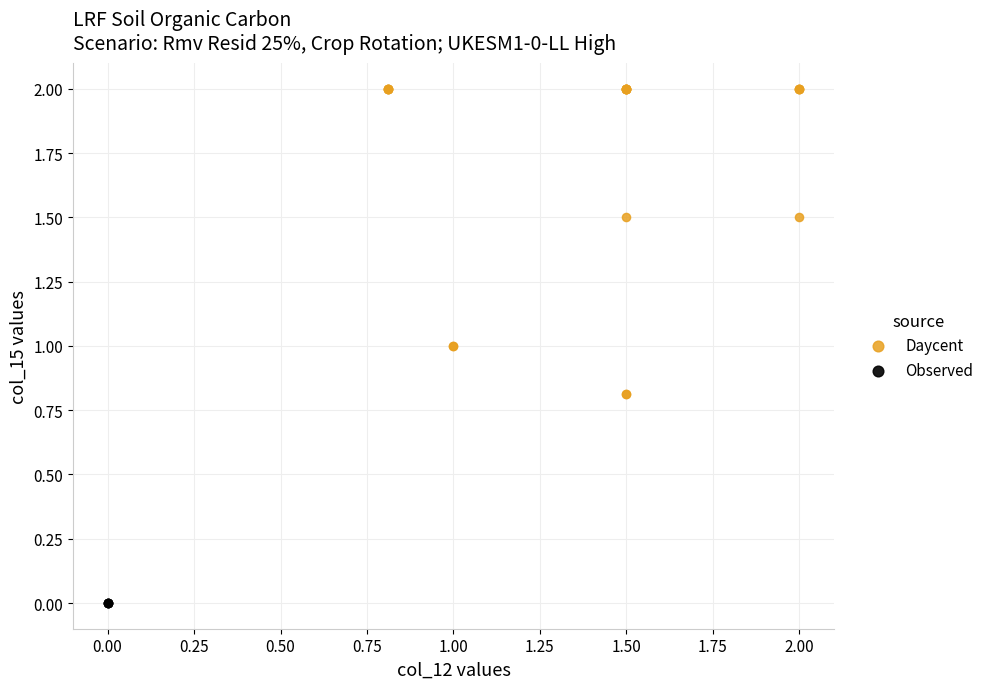

What are all the series names shown in the legend?

Daycent, Observed